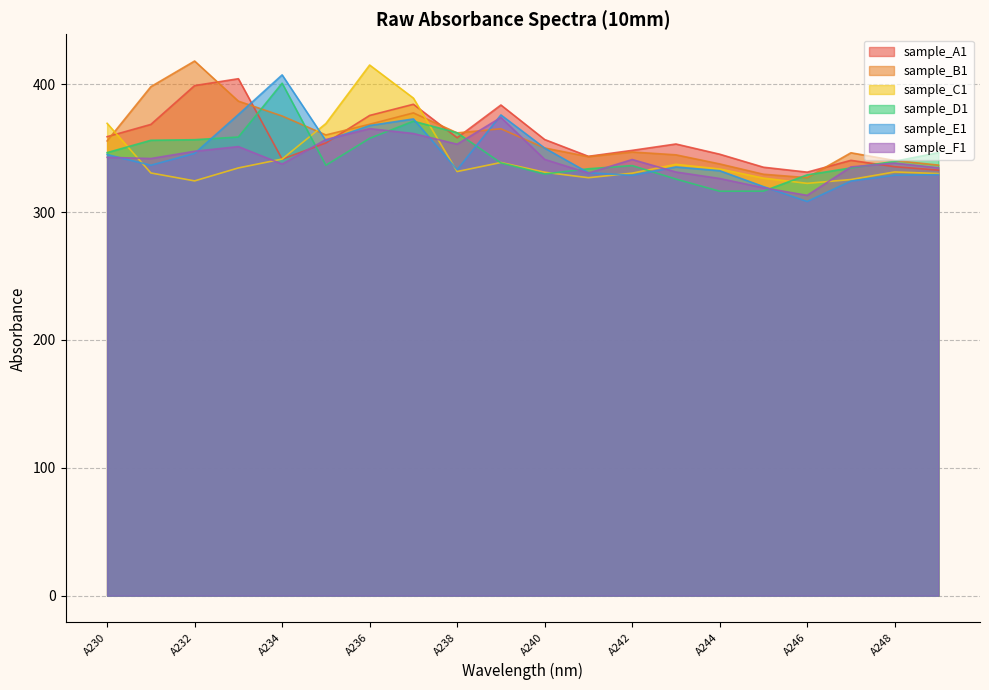

What is the difference between the sample_C1 values at A240 and A234?

10.3